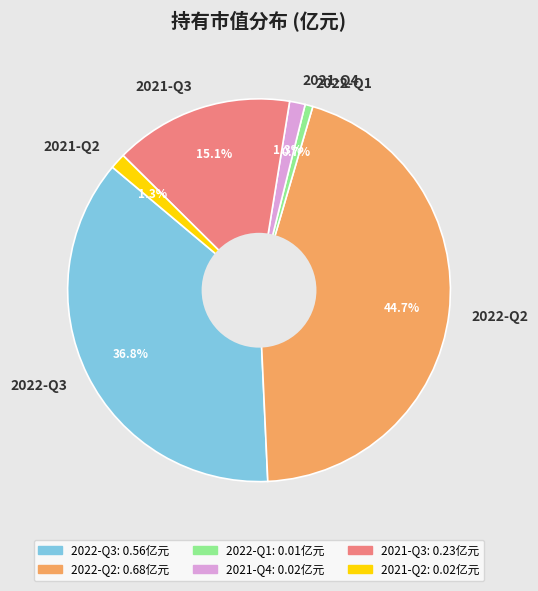

Which category has the smallest portion of the pie?

2022-Q1